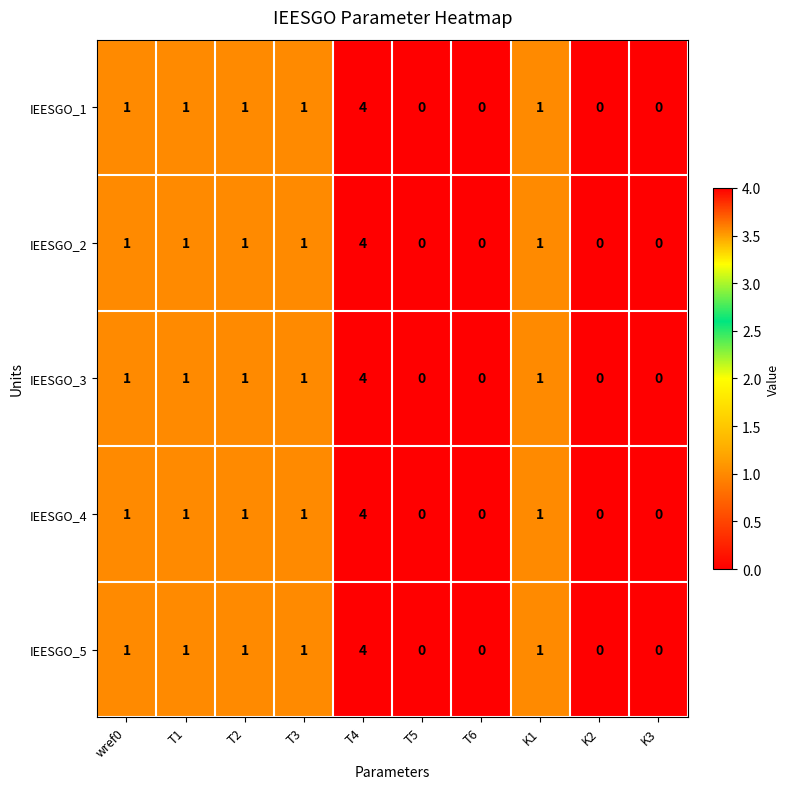

How many values in the IEESGO_1 series are below 1?

4